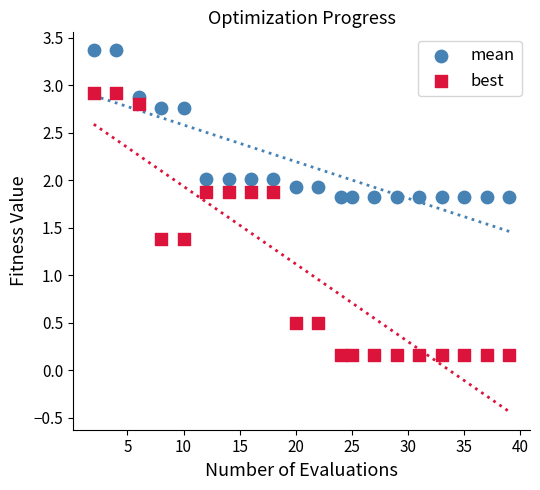

Across all data points, what is the range of X values (max minus min)?

37.0